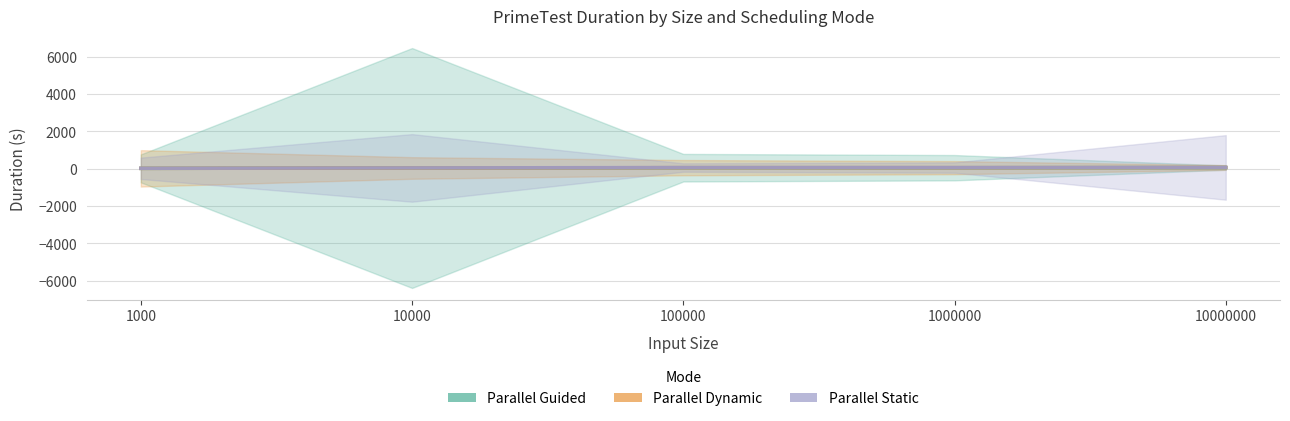

In Parallel Dynamic, how many points are lower than both neighbors (excluding endpoints)?

1